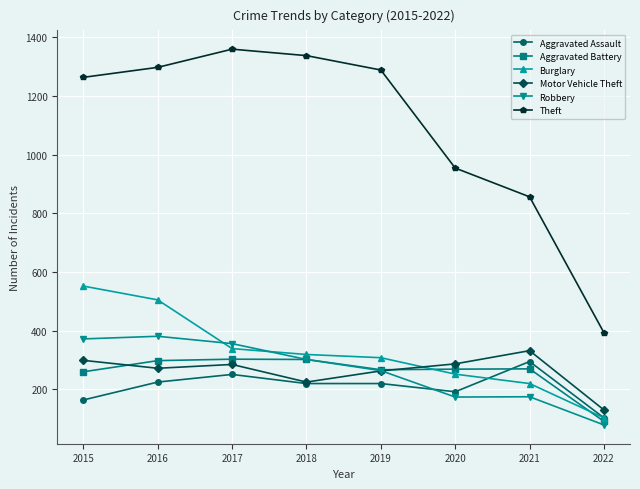

True or false: Theft has more than 0 interior local peaks.

True